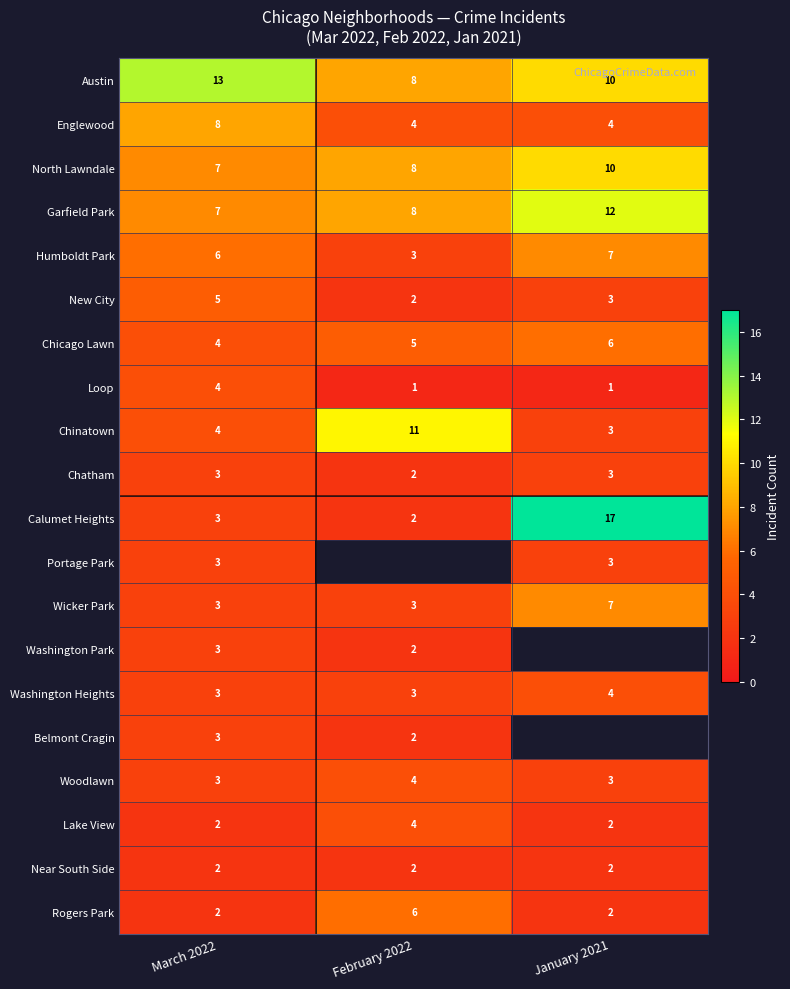

What is the difference between the maximum and minimum values in the Calumet Heights series?

15